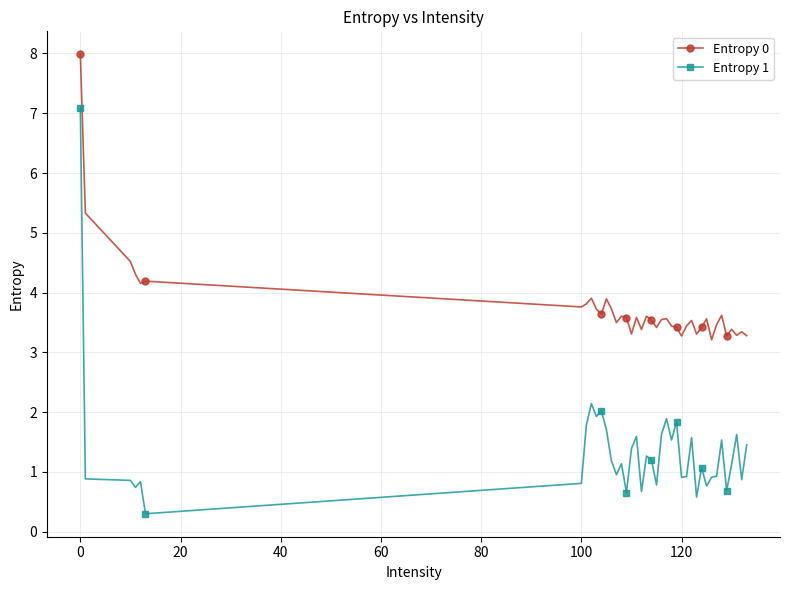

What is the difference between the second highest and minimum values in the Entropy 0 series?

2.1